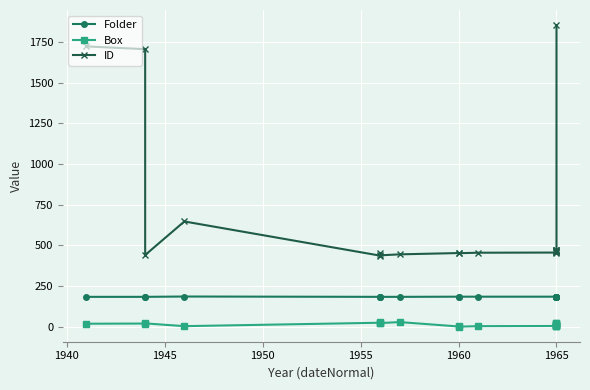

True or false: Box and ID cross at least once.

False